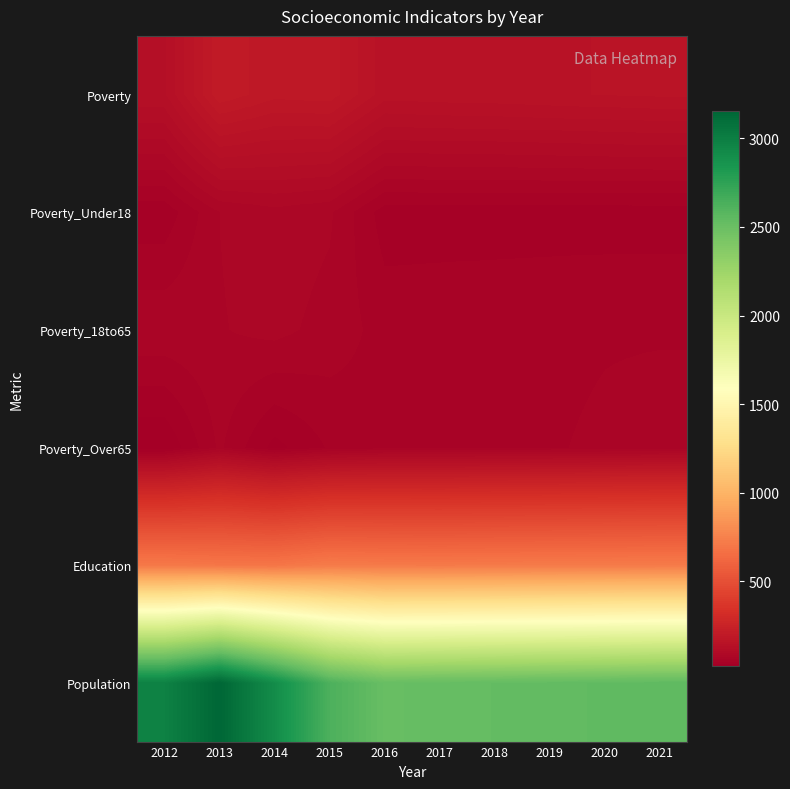

What is the total value across all series at 2020?

3576